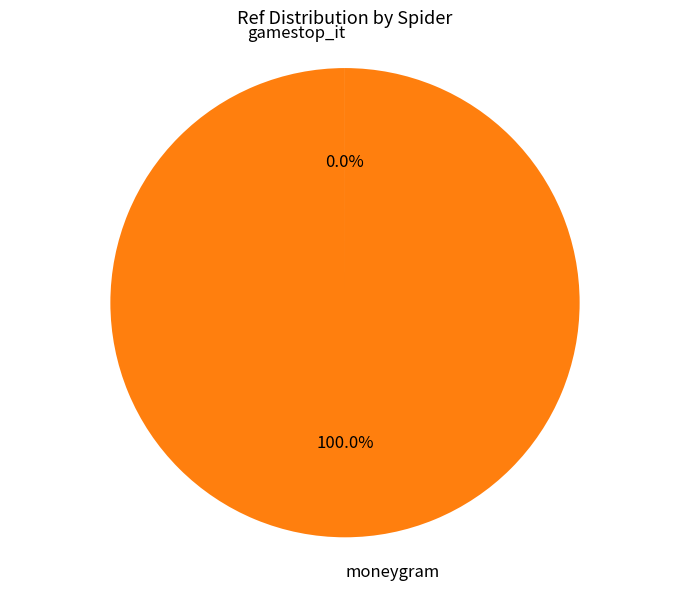

Which category accounts for the majority?

moneygram